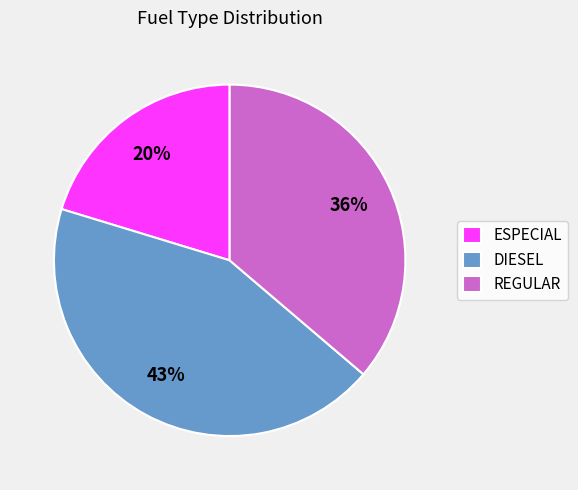

What percentage is the ESPECIAL slice, to the nearest percent?

20%